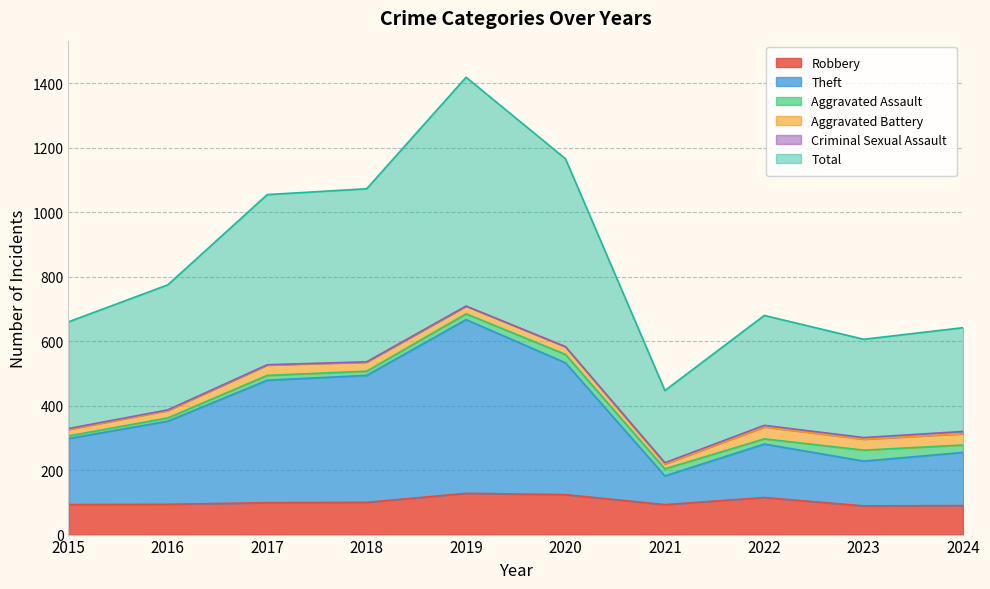

At how many categories does at least one series exceed 830?

4